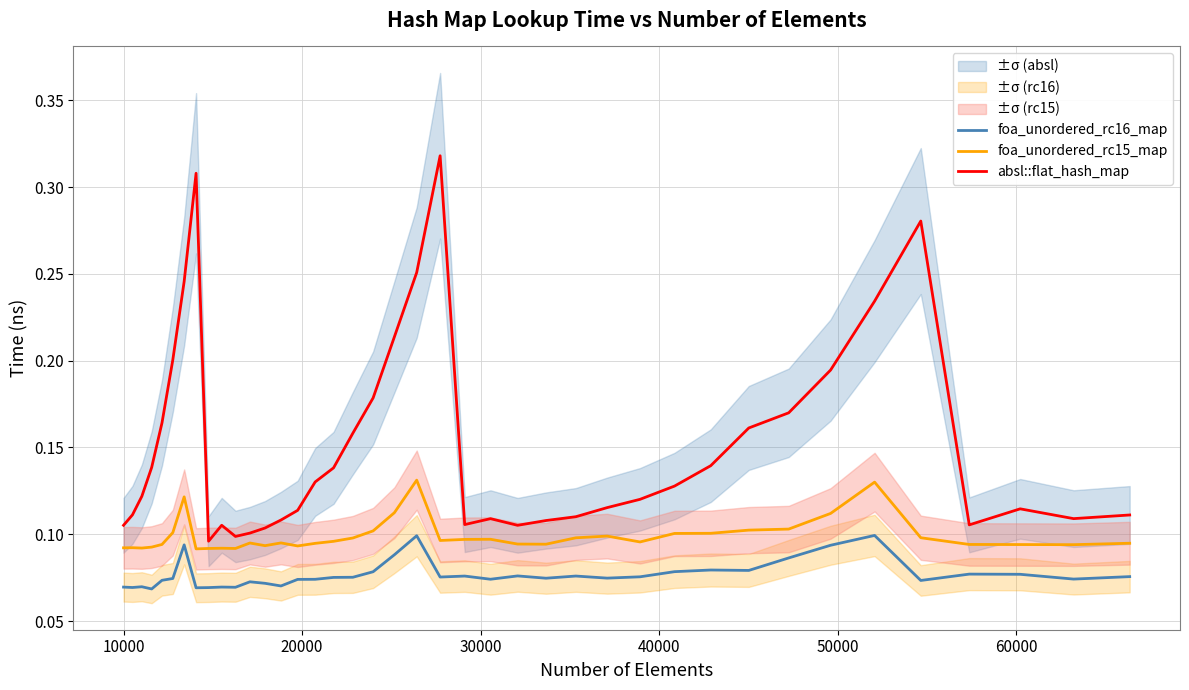

True or false: foa_unordered_rc15_map and foa_unordered_rc16_map intersect in this chart.

False